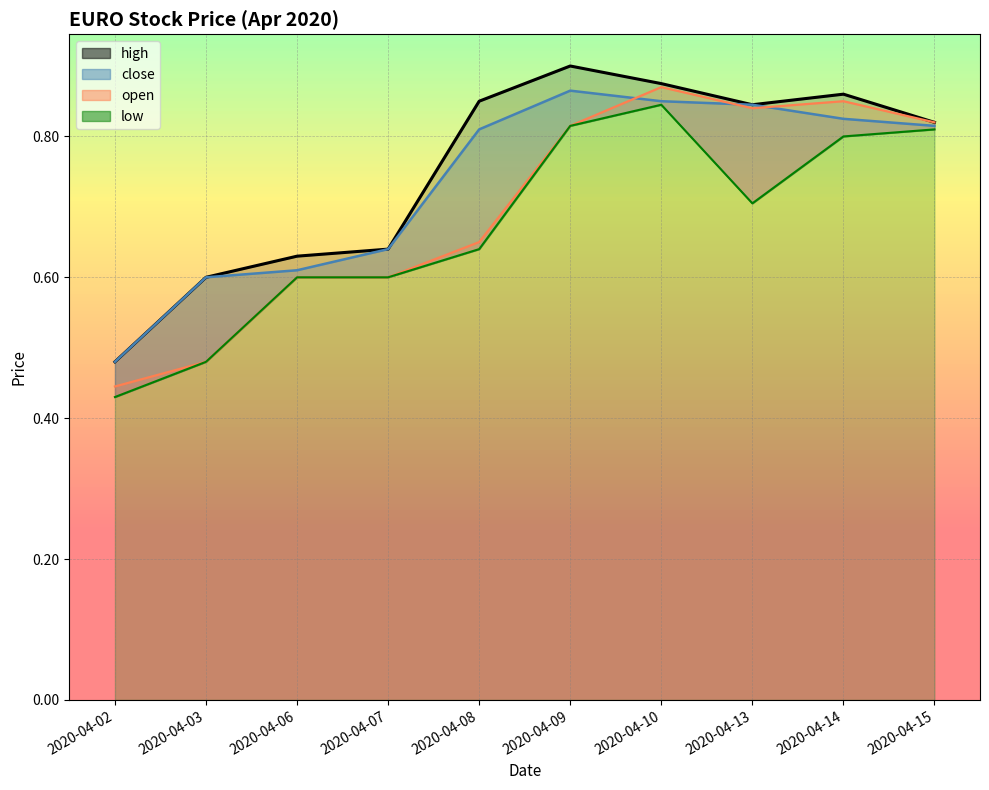

What is the value of the high point at the 8th from the left?

0.8